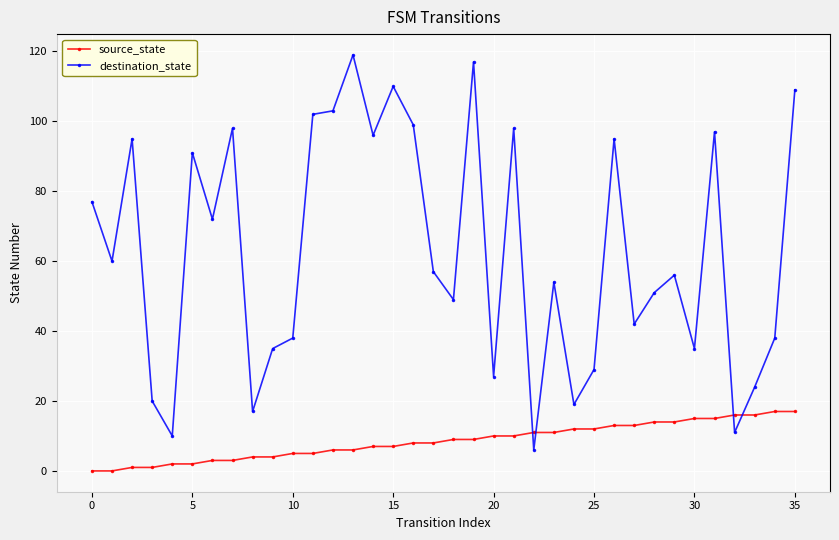

True or false: source_state and destination_state intersect in this chart.

True